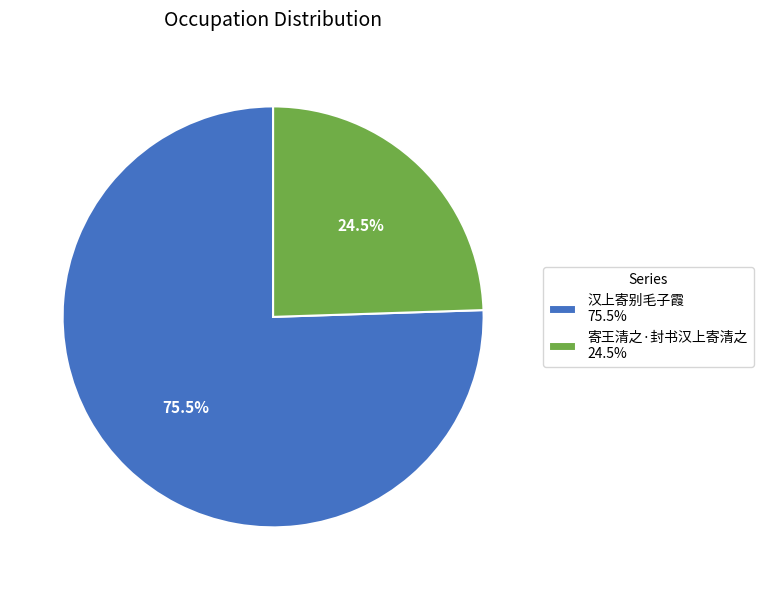

Do 汉上寄别毛子霞 and 寄王清之·封书汉上寄清之 together represent more than half of the pie?

Yes